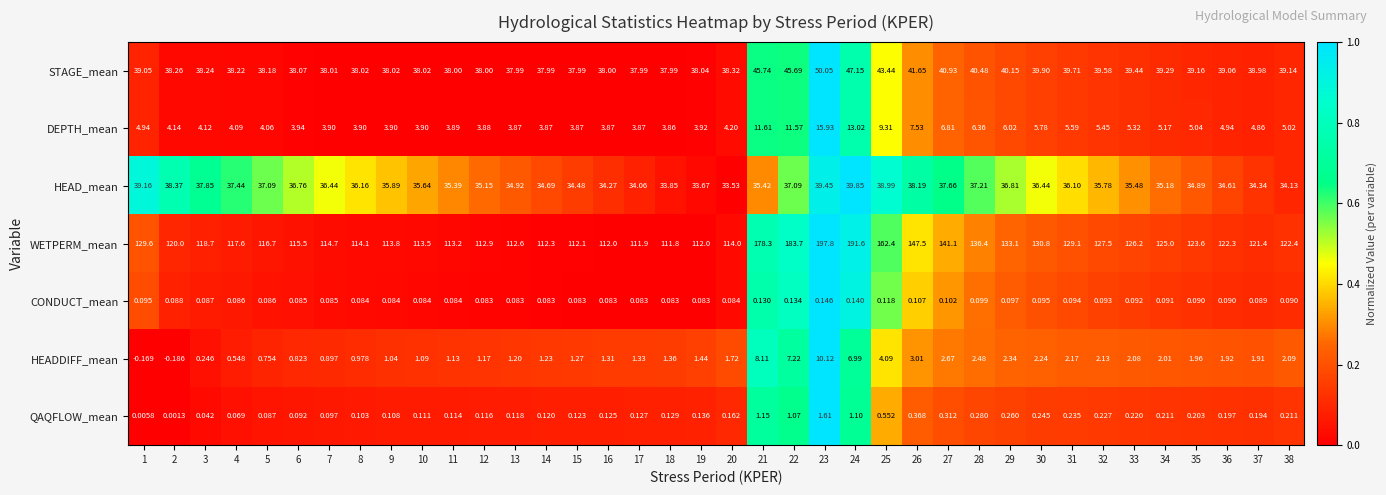

At 14, list the series in order from smallest to largest.

CONDUCT_mean, QAQFLOW_mean, HEADDIFF_mean, DEPTH_mean, HEAD_mean, STAGE_mean, WETPERM_mean